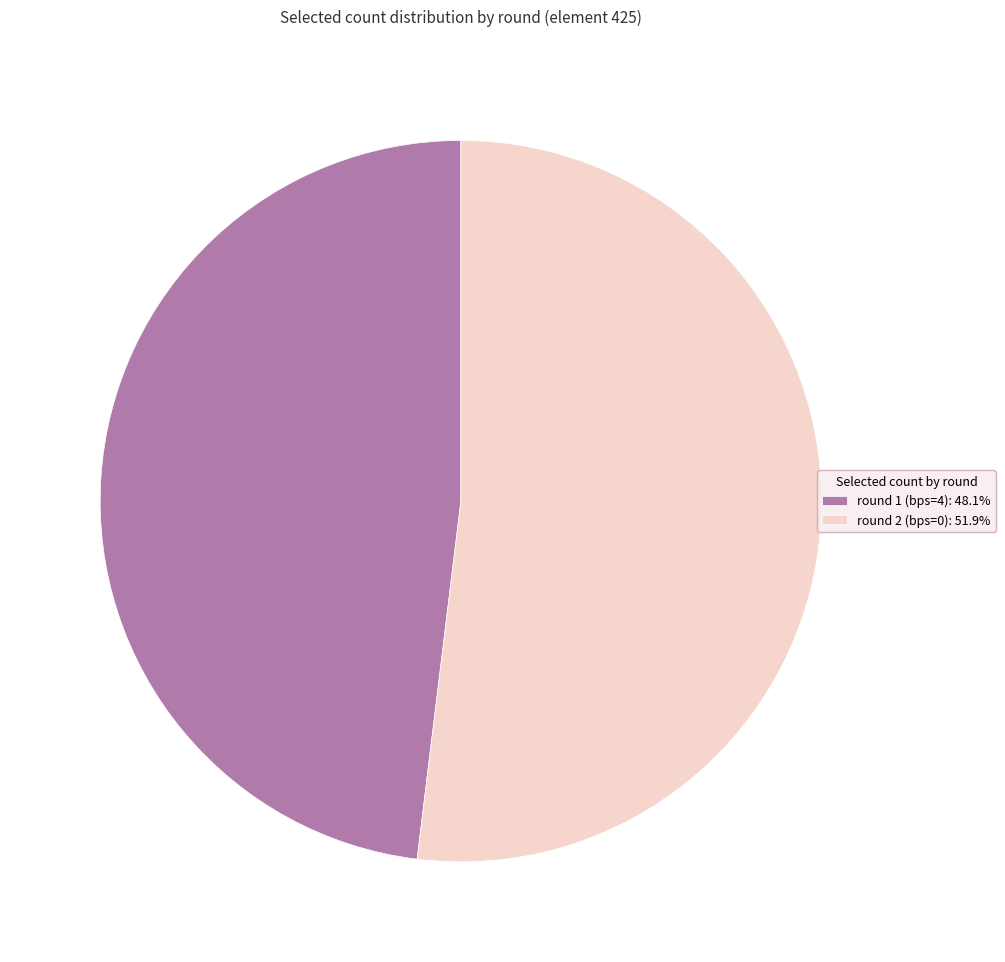

What is the ratio of the value at round 2 (bps=0): 51.9% to the value at round 1 (bps=4): 48.1%?

1.1